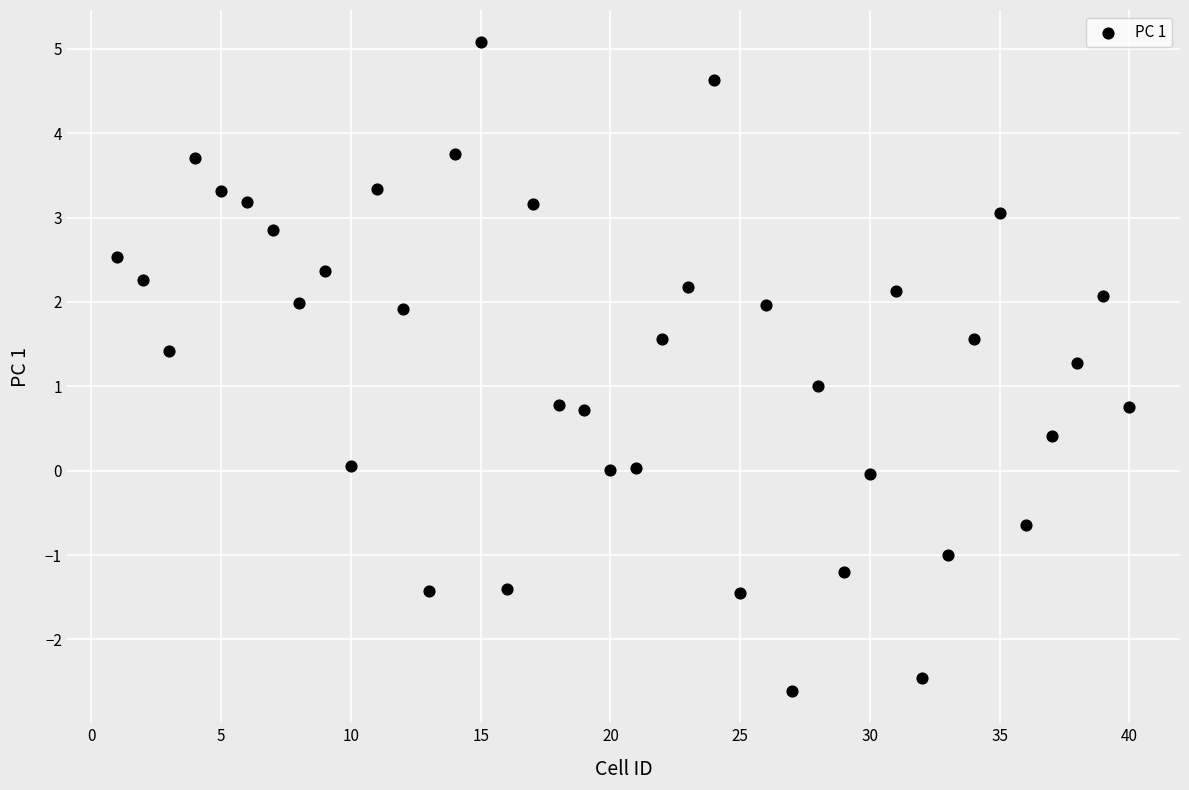

What is the range of X values (max minus min)?

39.0